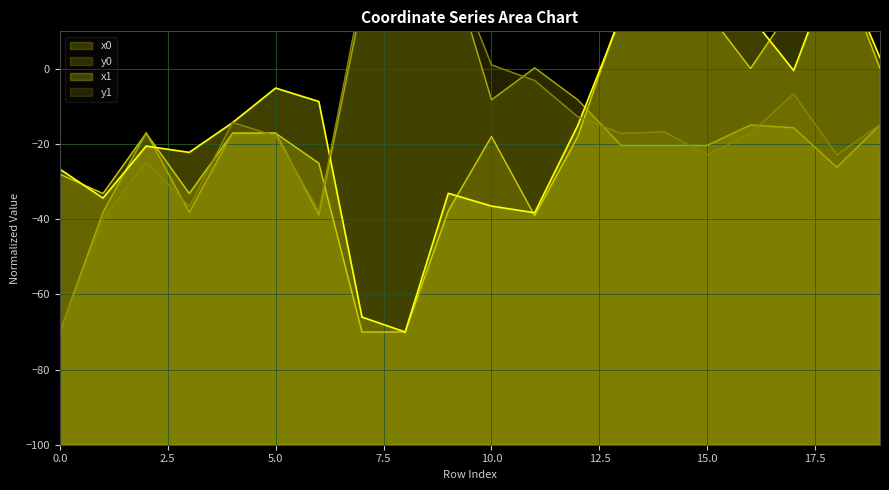

Which series has the widest spread of values?

x0